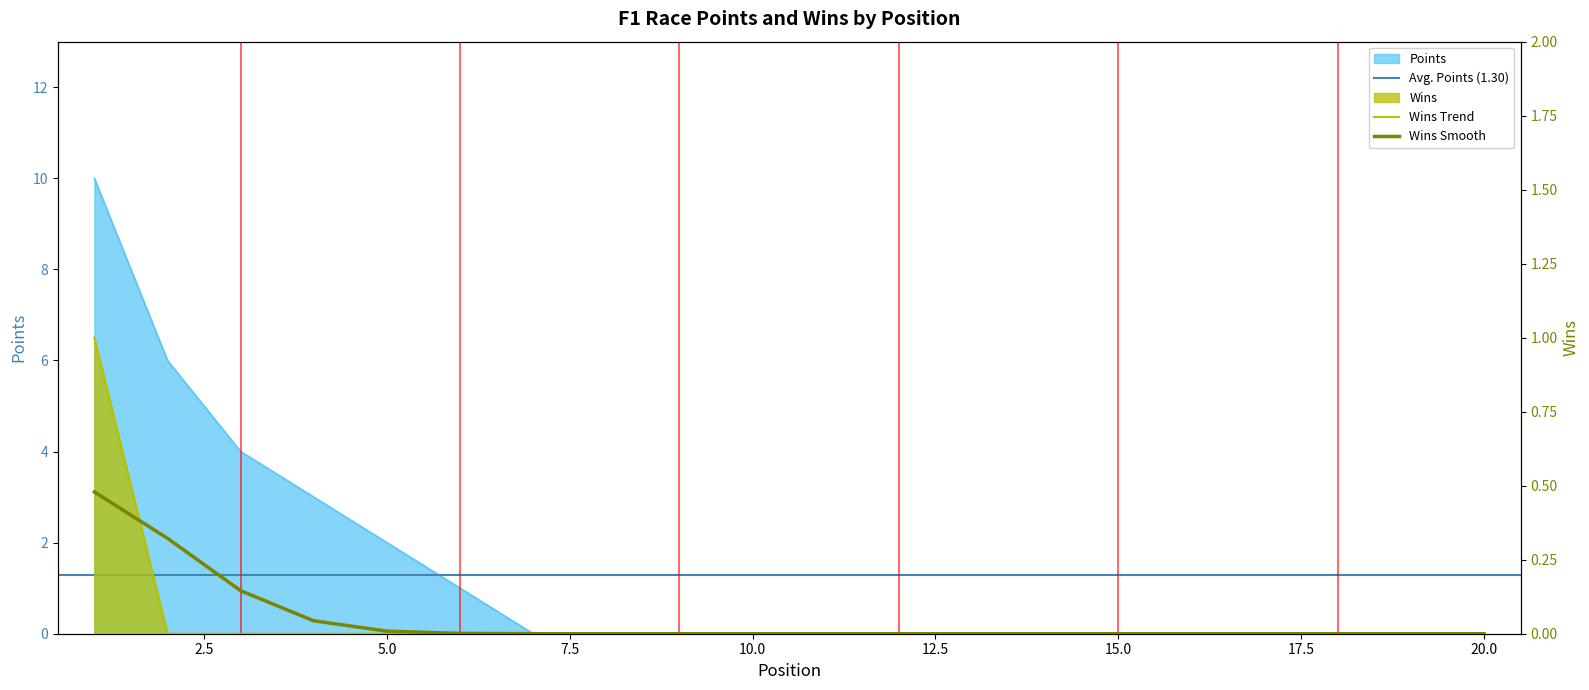

True or false: Wins and Points cross at least once.

False